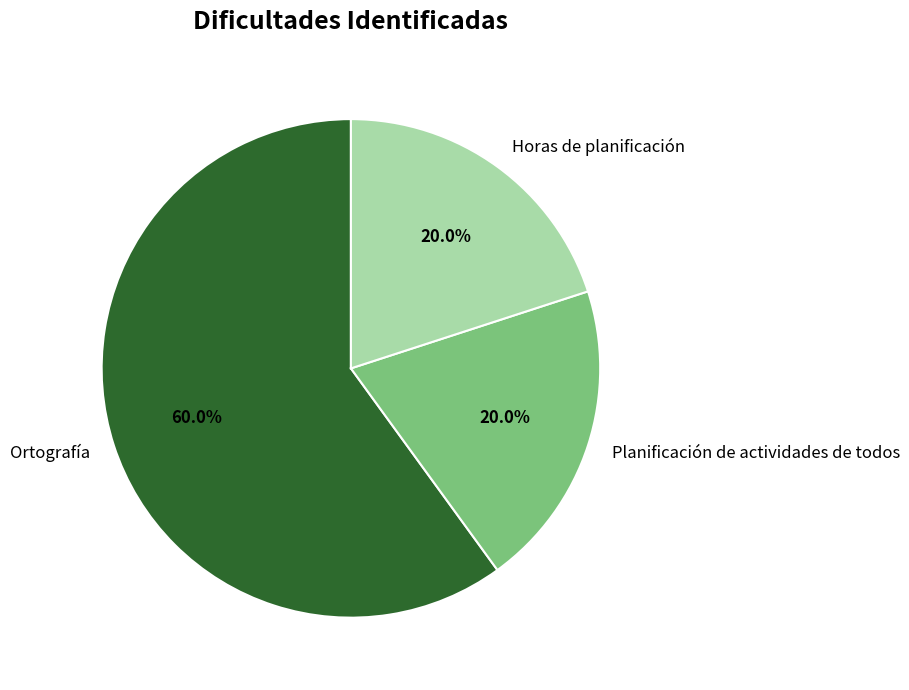

Between Horas de planificación and Ortografía, which is larger?

Ortografía